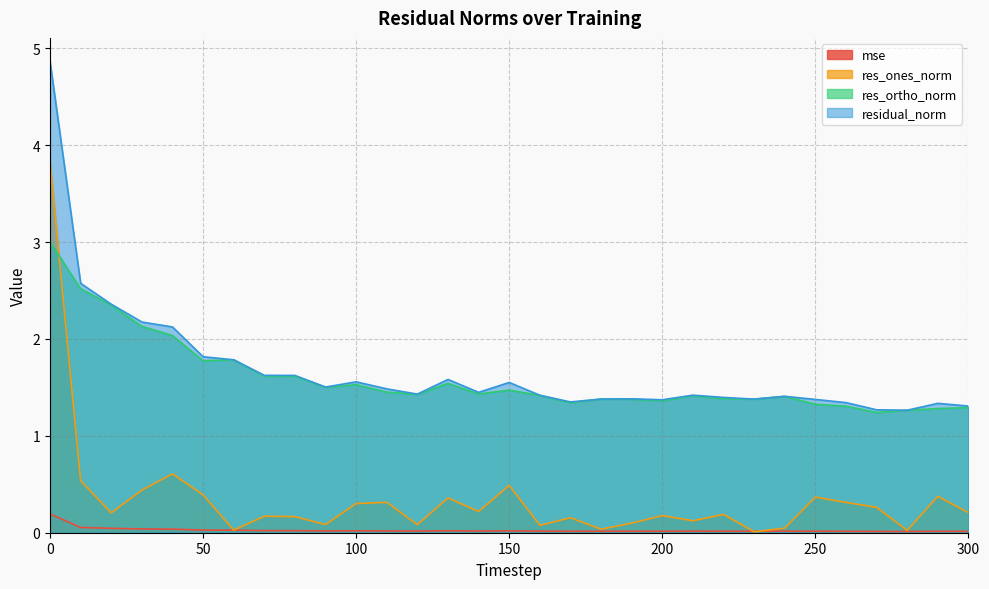

At how many categories does at least one series exceed 3?

1